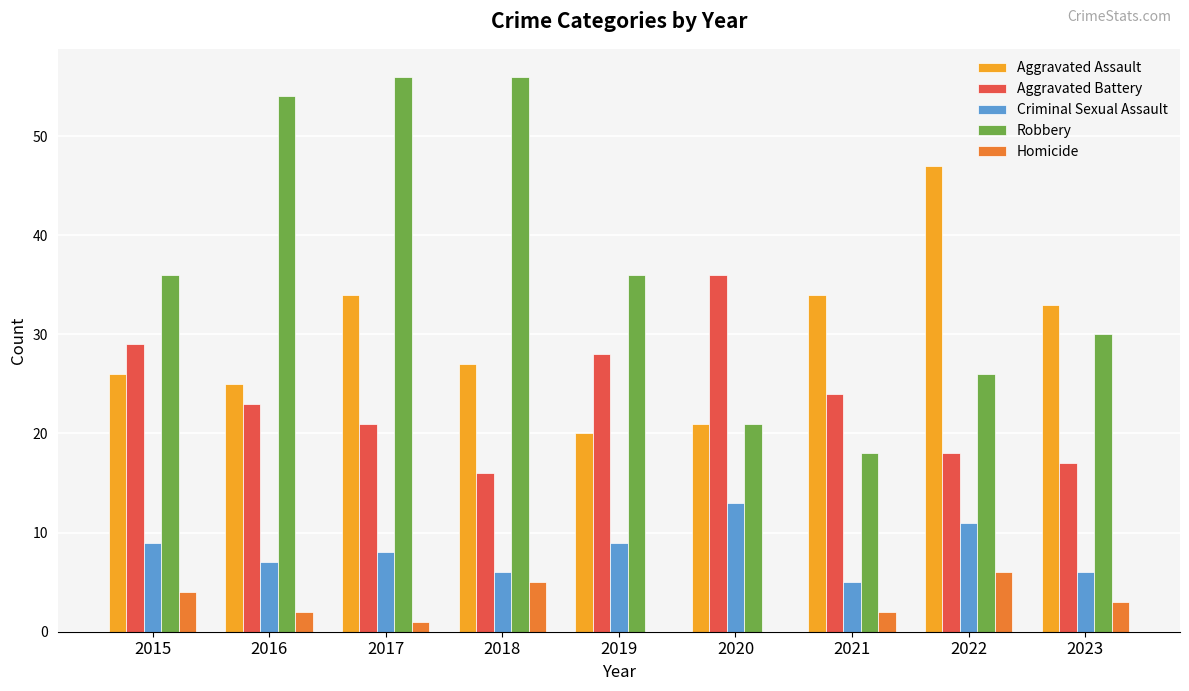

At which category is the sum across all series the highest?

2017